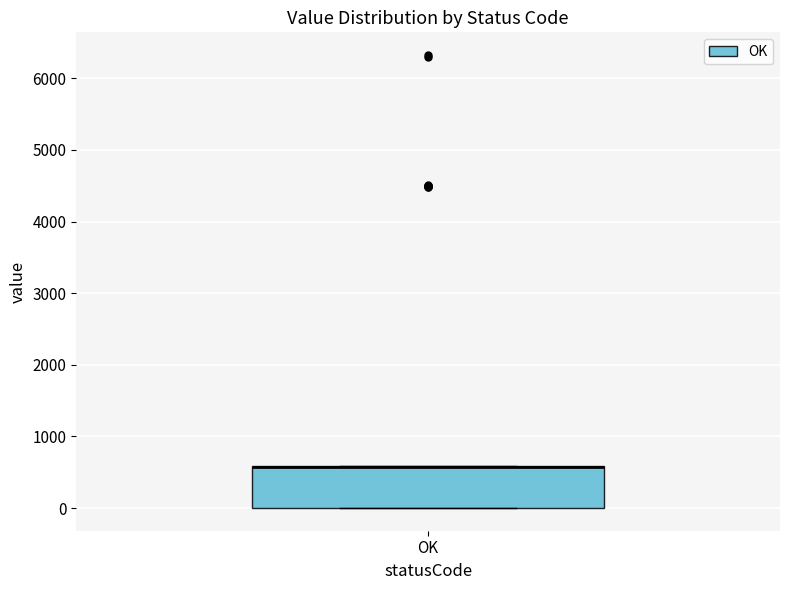

Transcribe this box plot: give where the median line is, the range the box spans, and where the two whiskers end, as read against the y-axis. The values are not printed on the chart, so give them approximately, as read against the axis.

median 600 (drawn on the box's upper edge), box 0 to 600, whiskers 0 to 600